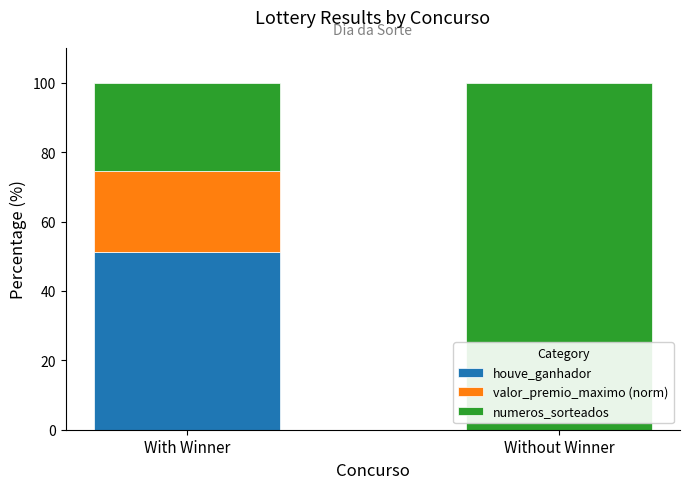

What is the total value across all series at With Winner?

100.0